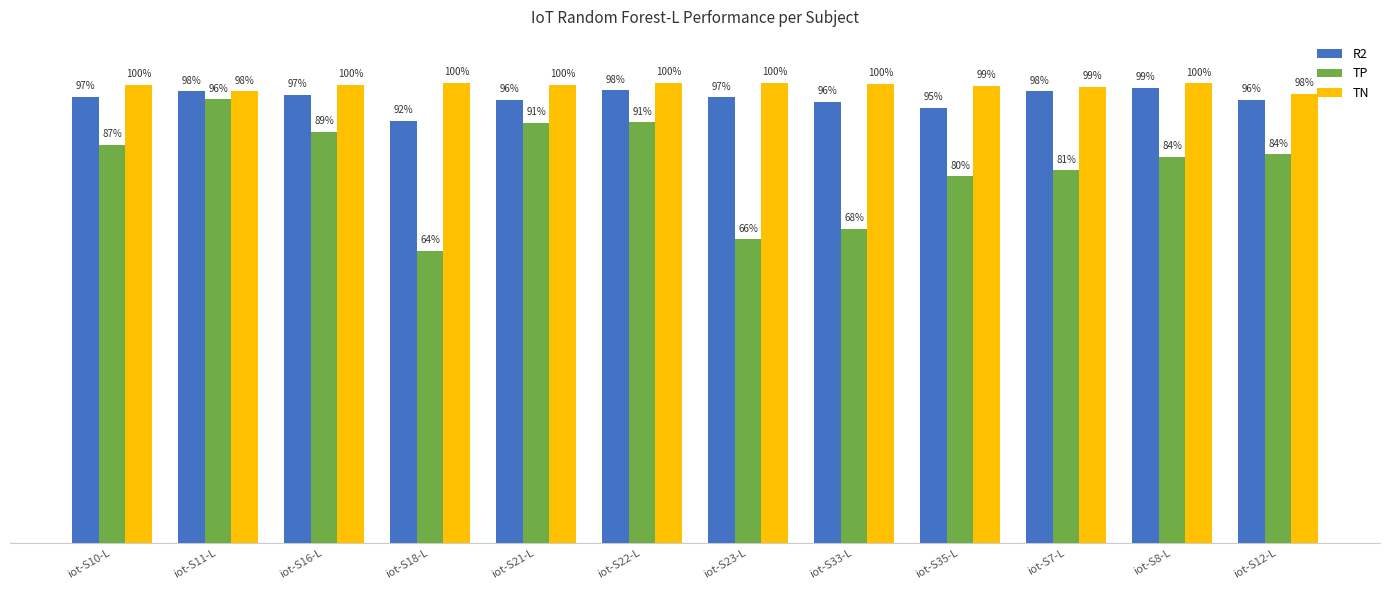

What are all the series names shown in the legend?

R2, TP, TN